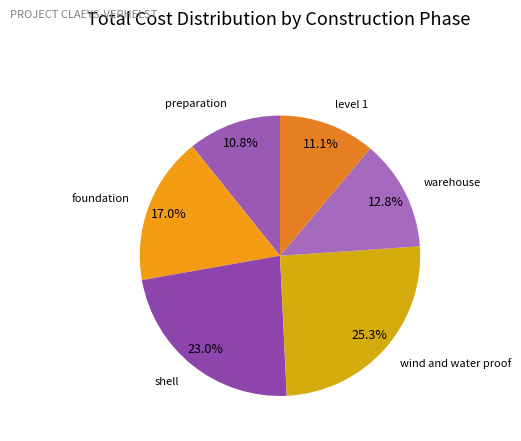

How many slices are in this pie chart?

6